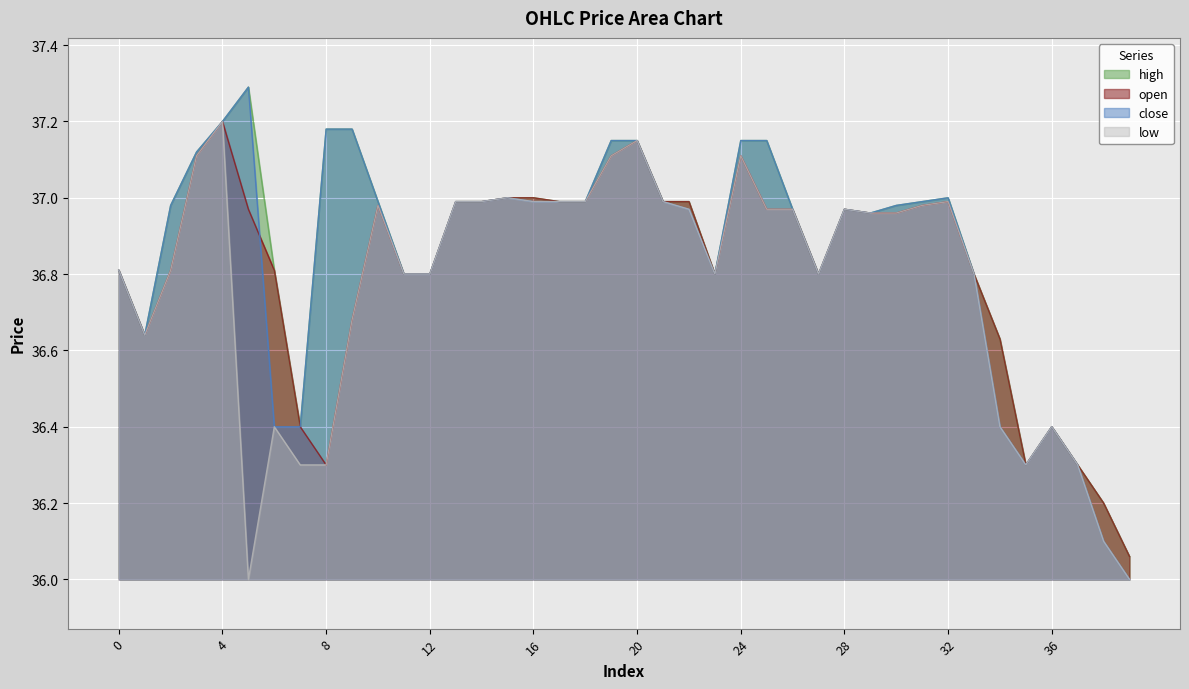

The close series shows 37.2 at 9. True or false?

True